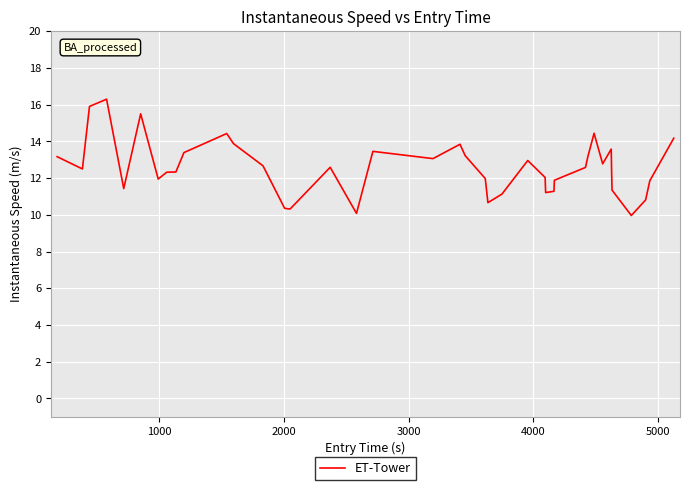

What is the smallest value displayed?

10.0